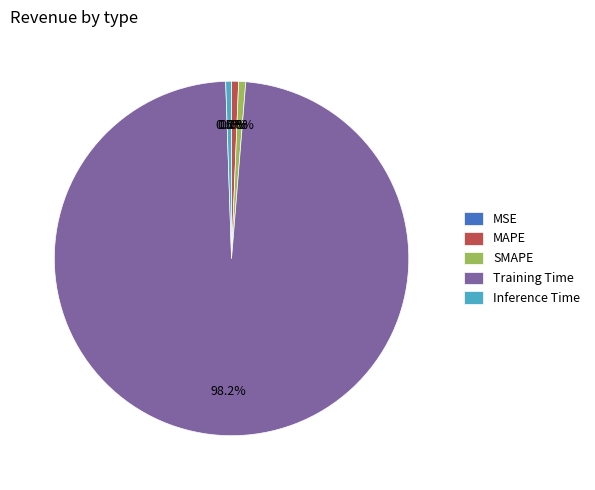

Between Training Time and MAPE, which is larger?

Training Time